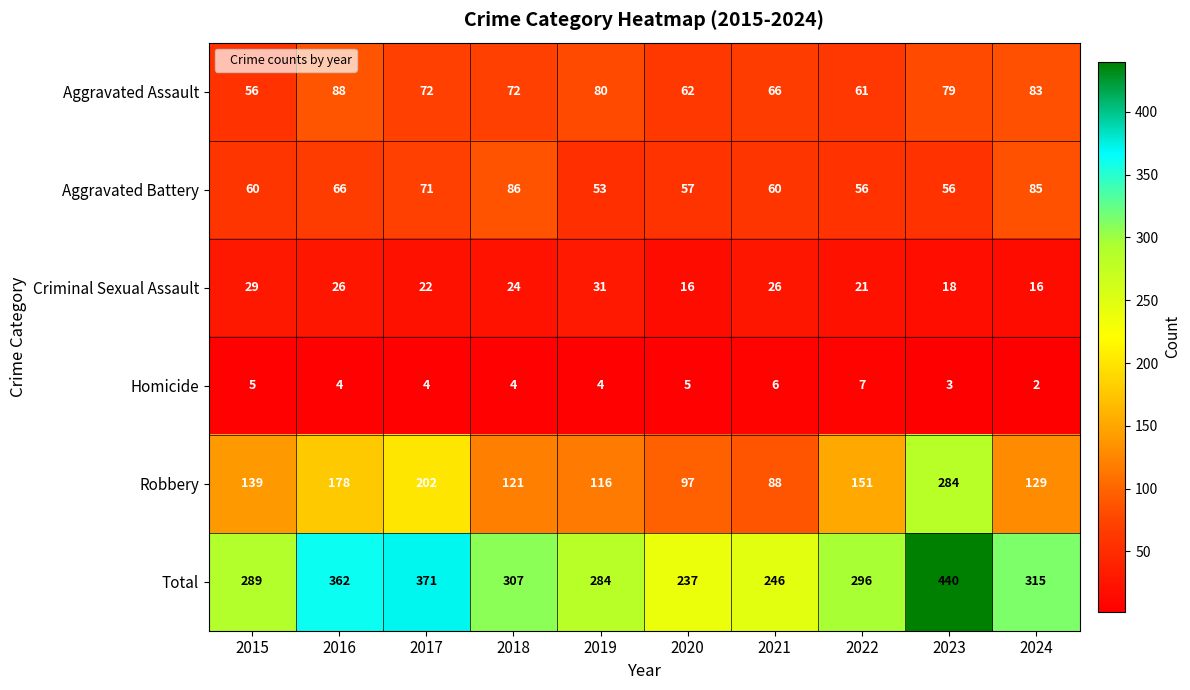

What is the minimum value for Aggravated Assault?

56